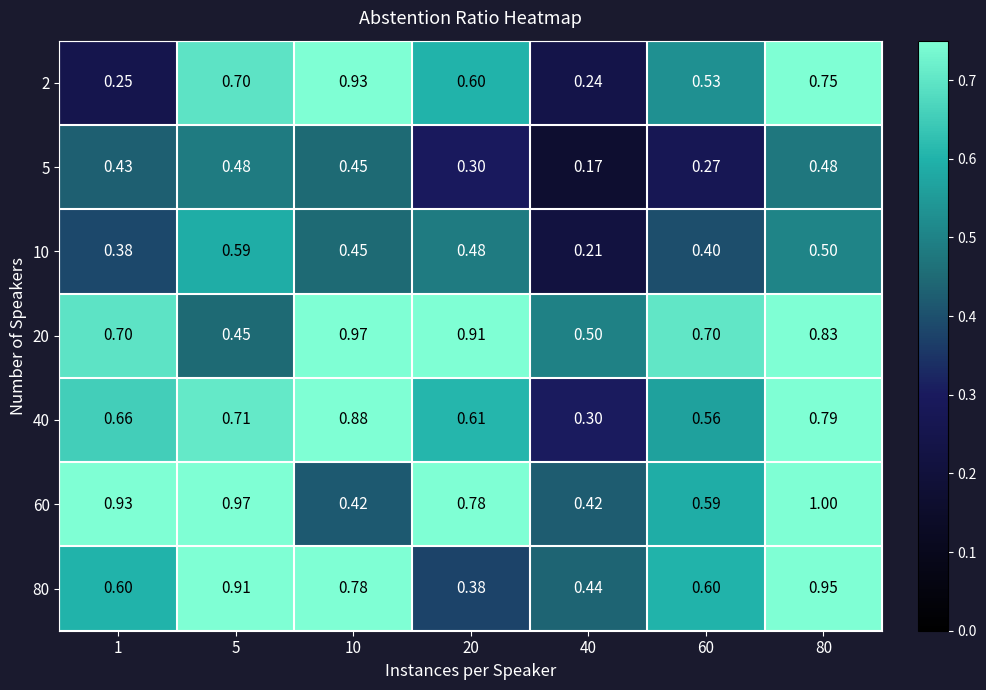

Is the value of 2 at 1 greater than the value of 10 at 10?

No